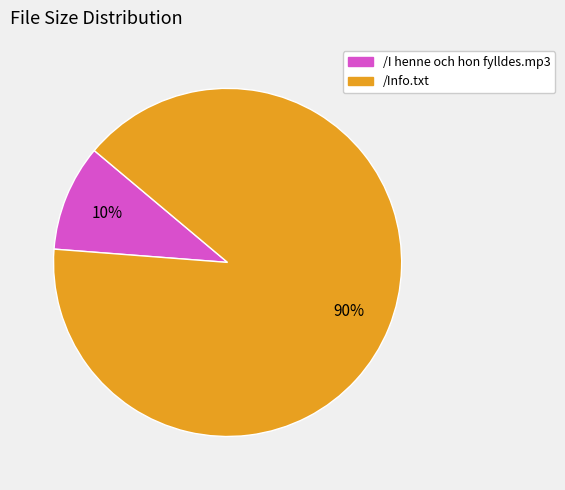

Is it true that /Info.txt is 82% of the pie?

False